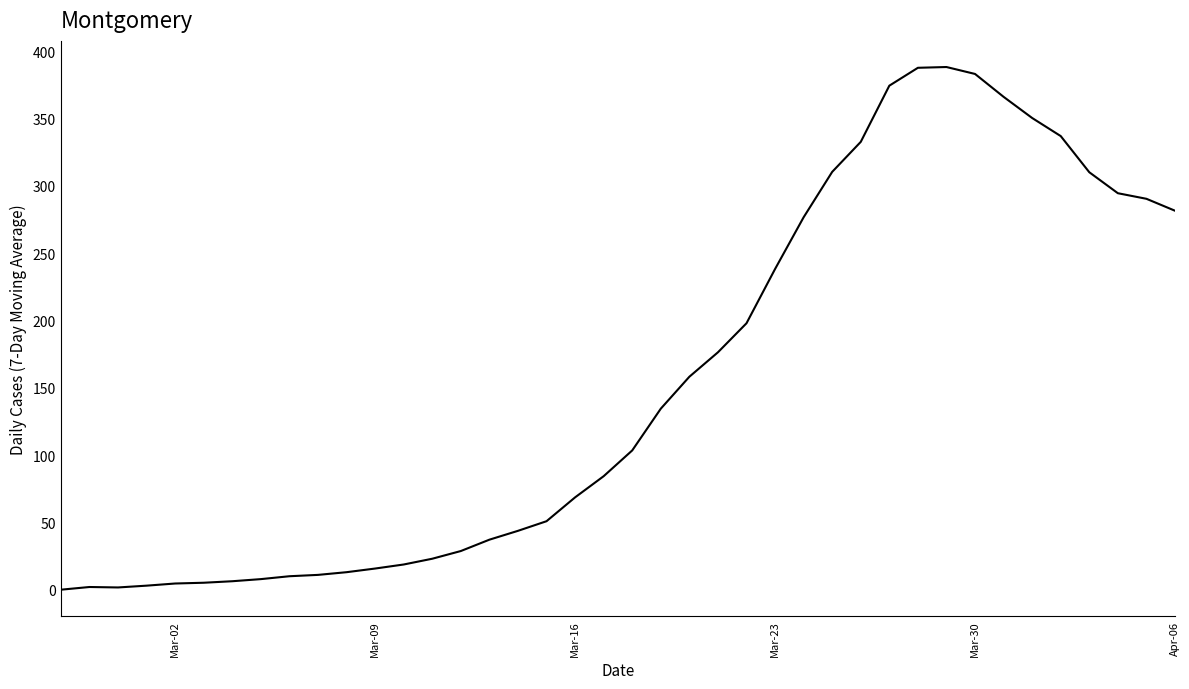

What is the maximum value shown in the chart?

388.1